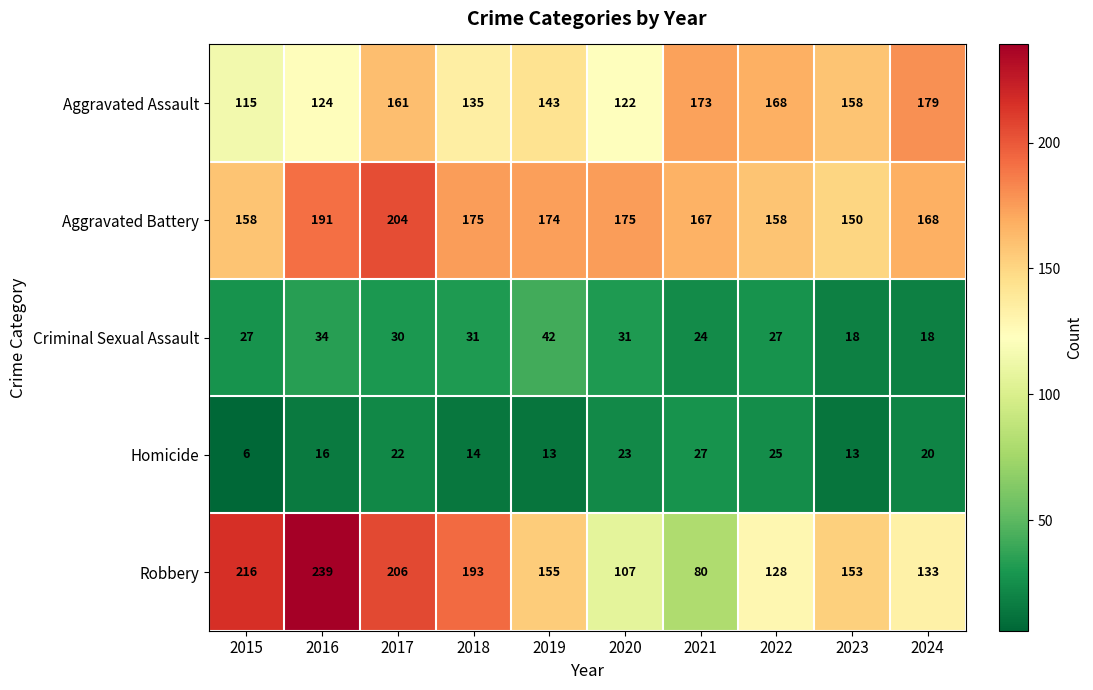

Which label corresponds to the largest value in the chart?

2016